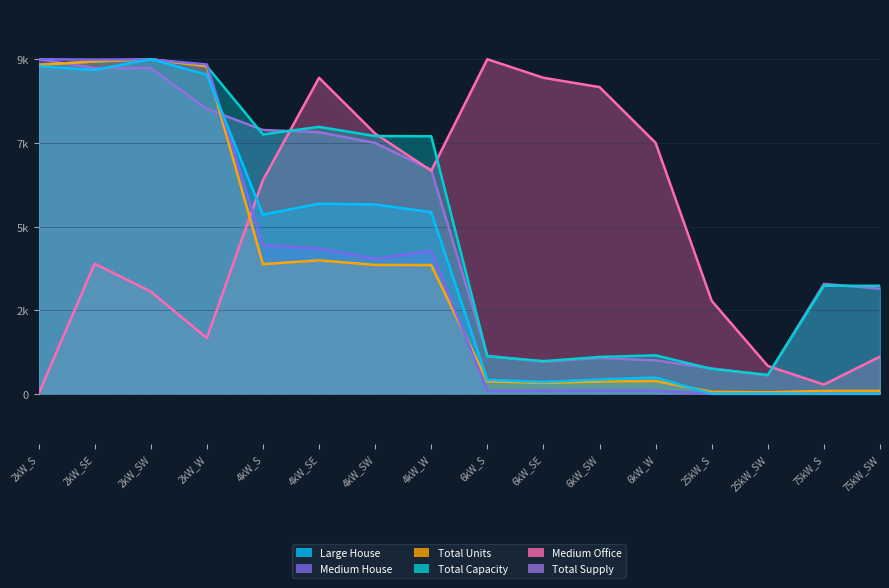

At which label does Medium House first exceed 3653?

2kW_S